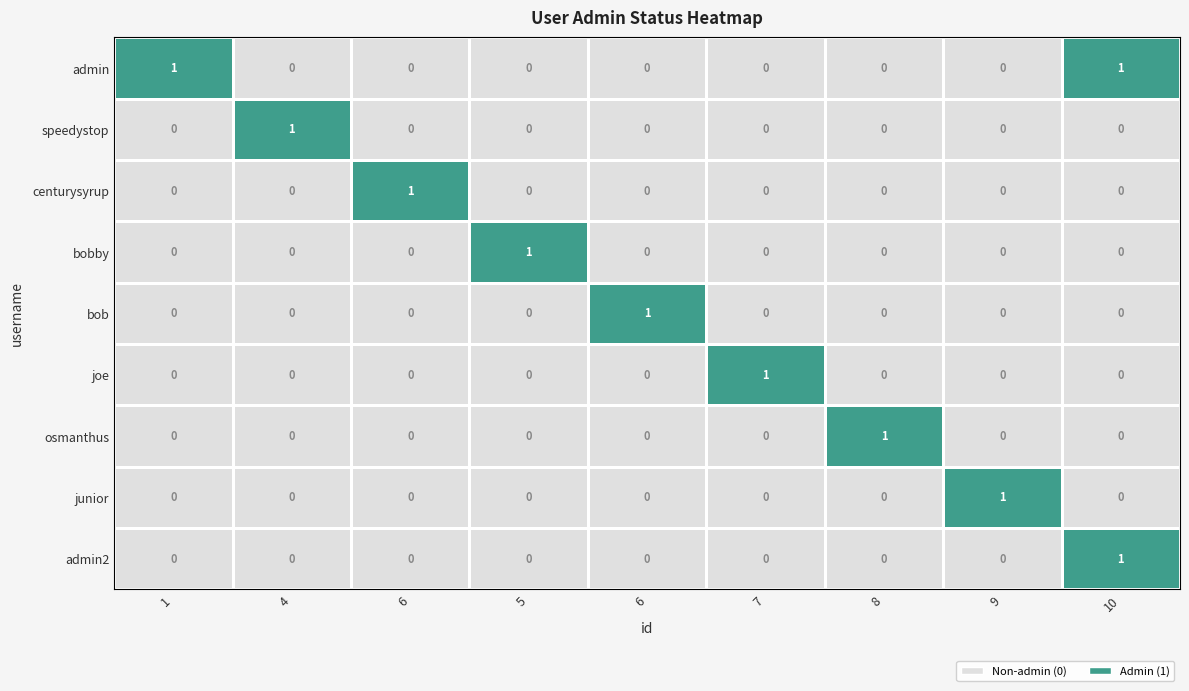

Which has a higher value, 6 or 4?

6